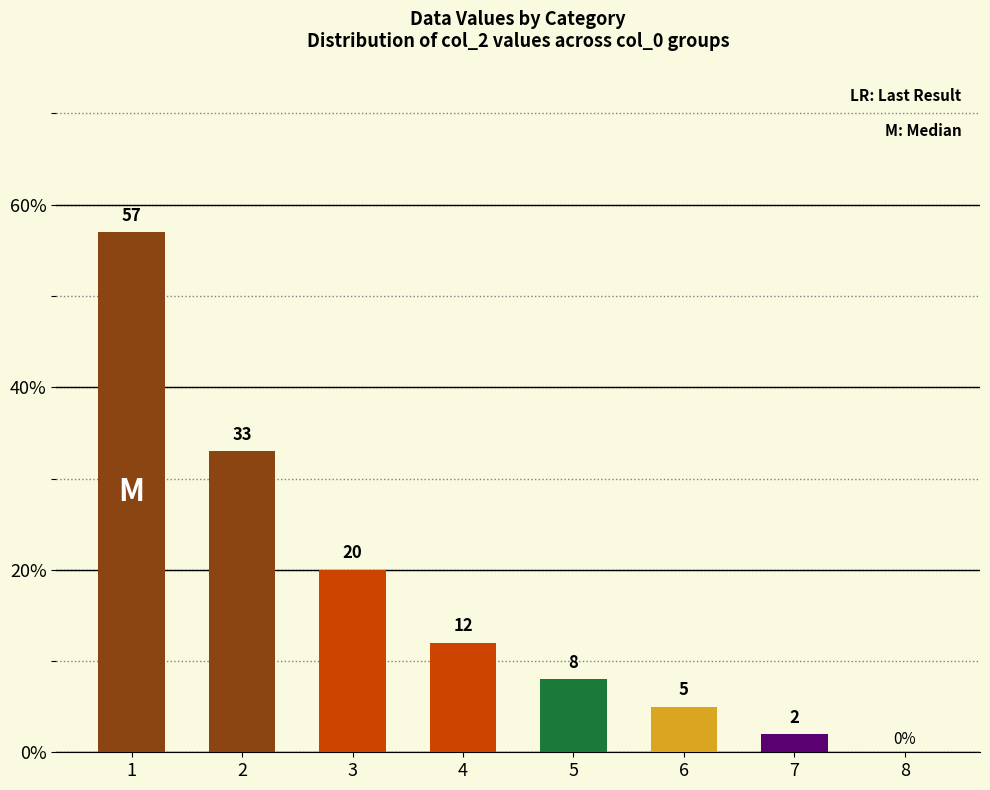

Which has a higher value, 5 or 2?

2